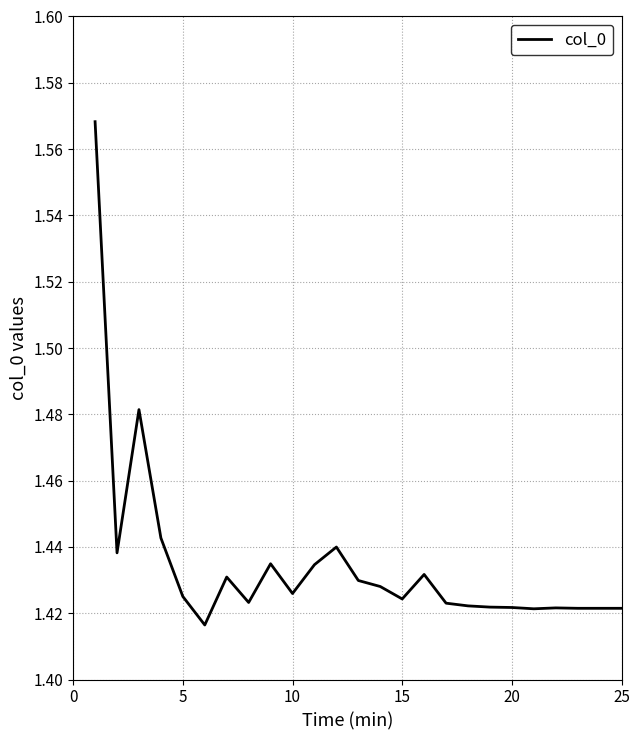

How many values are between 1 and 2?

25